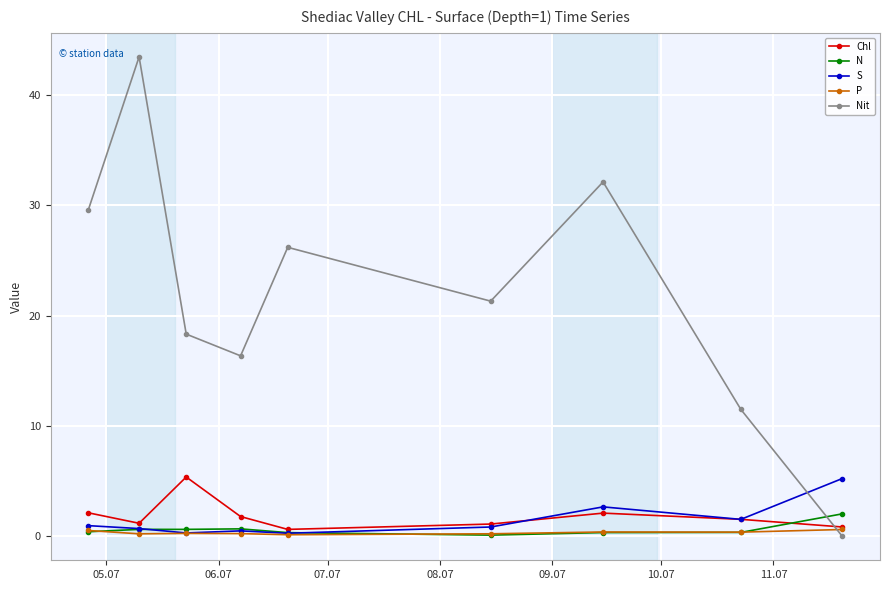

Is this an area chart (filled region under the line)?

No